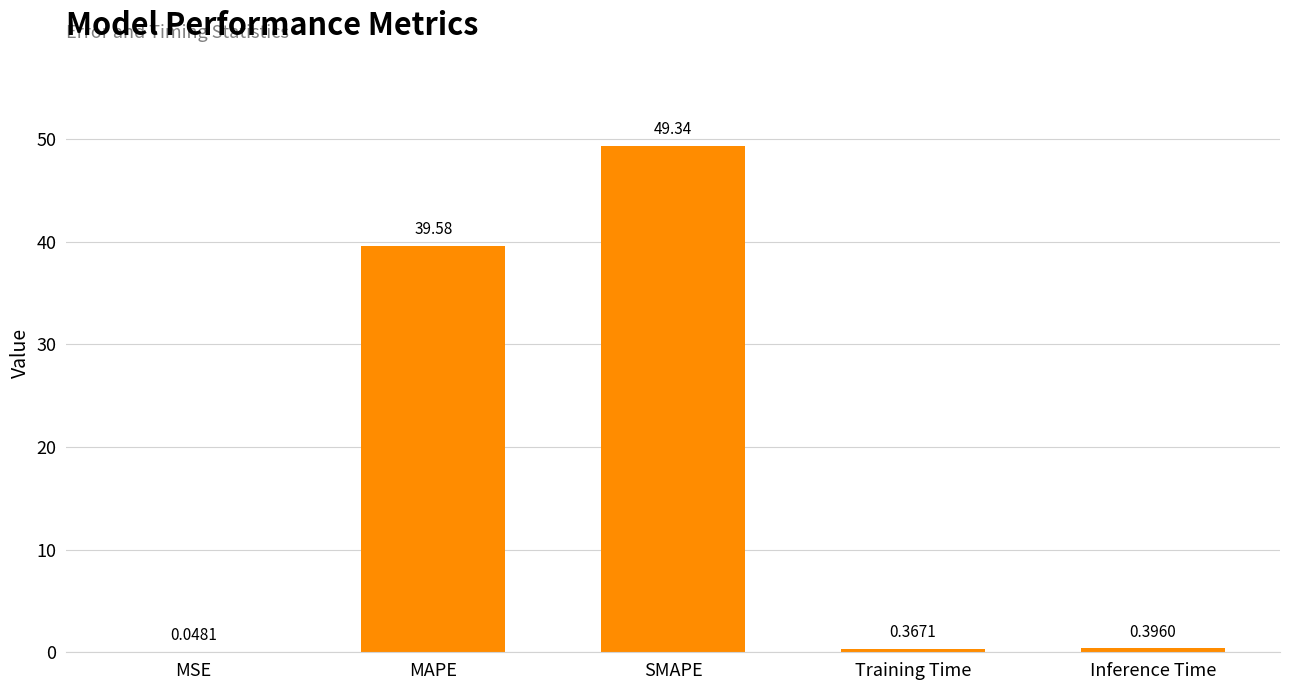

Between MSE and Inference Time, which is larger?

Inference Time